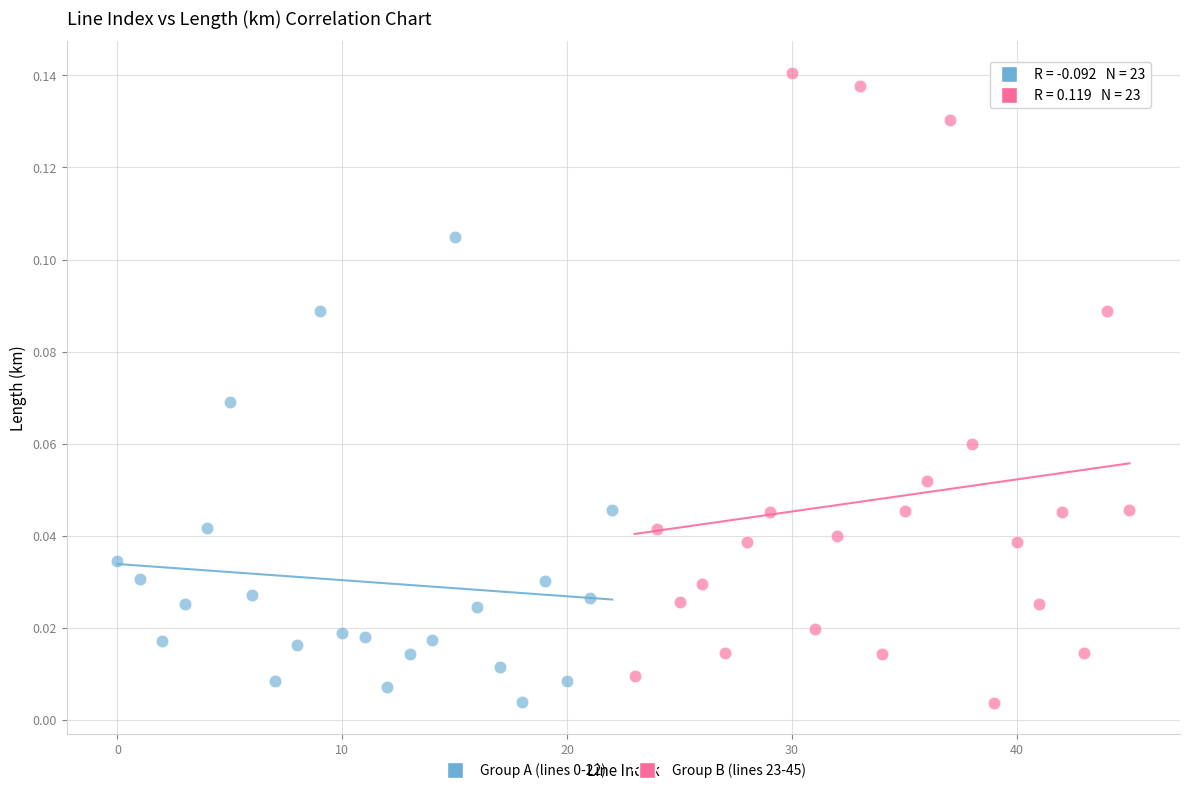

Which series contains the highest Y value?

Group B (lines 23-45)